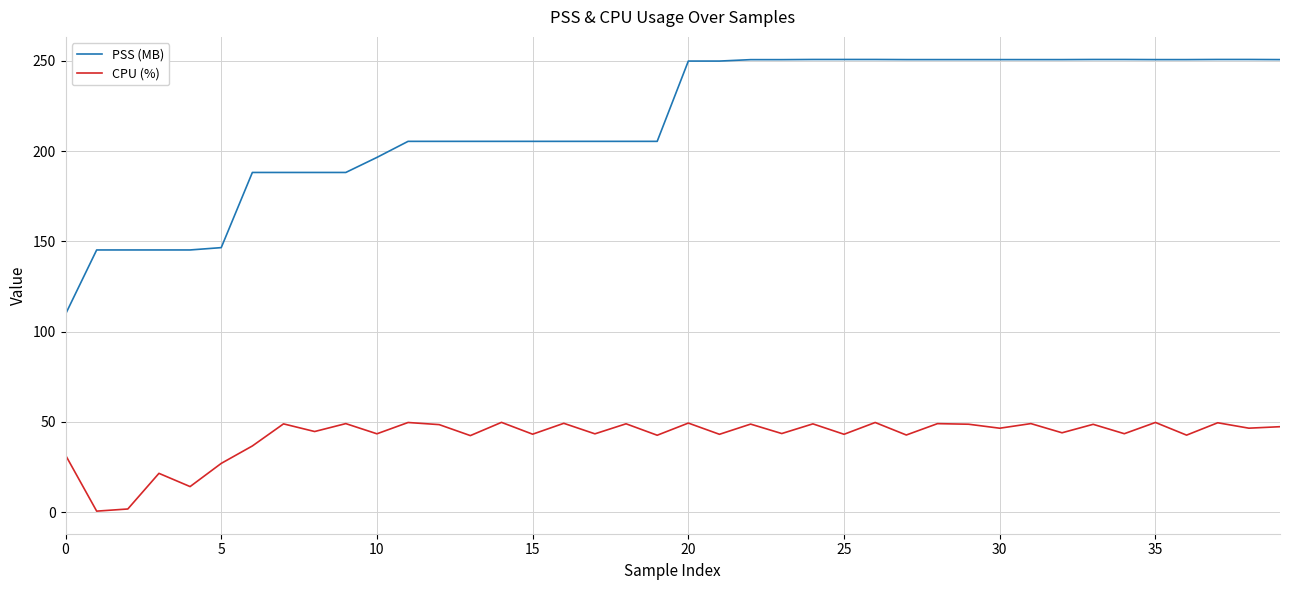

Which series has the widest spread of values?

PSS (MB)